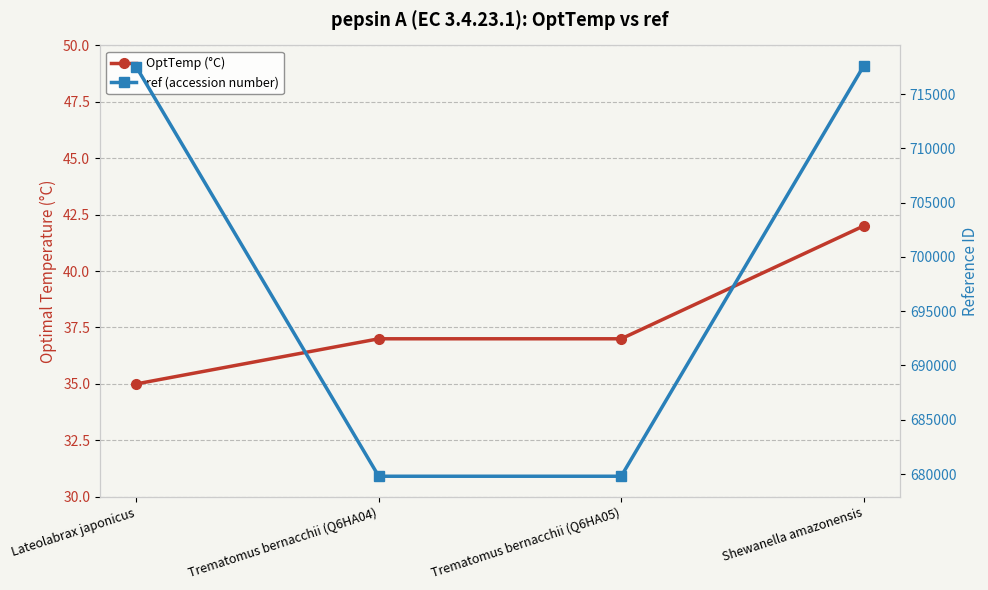

The ref (accession number) series shows 679796 at Trematomus bernacchii (Q6HA05). True or false?

True